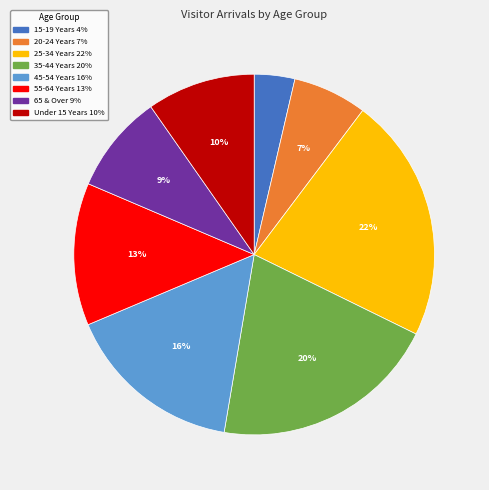

Is 20-24 Years the majority of the pie?

No